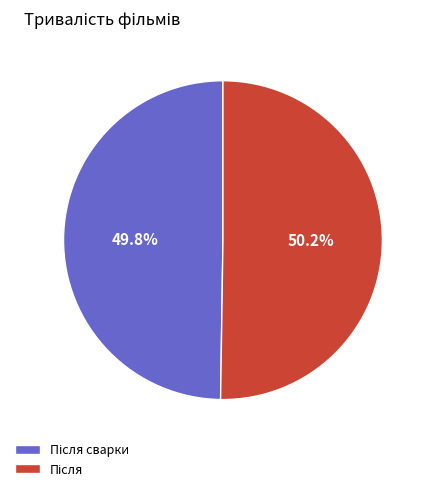

Is there any slice that represents more than half of the pie?

Yes